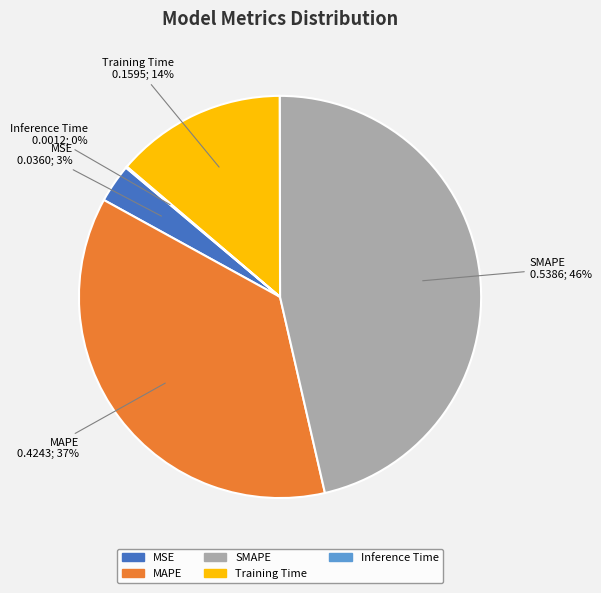

Is it true that SMAPE is 46% of the pie?

True